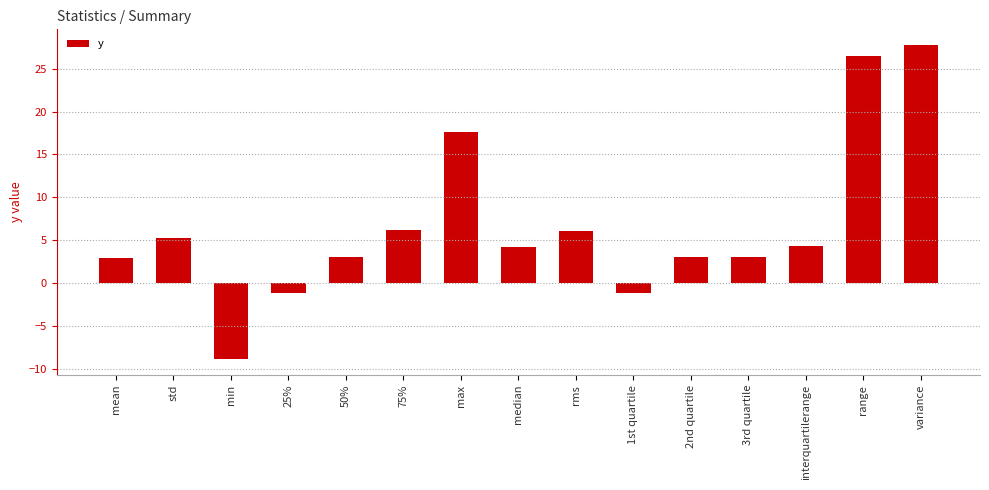

Are the bars horizontal?

No